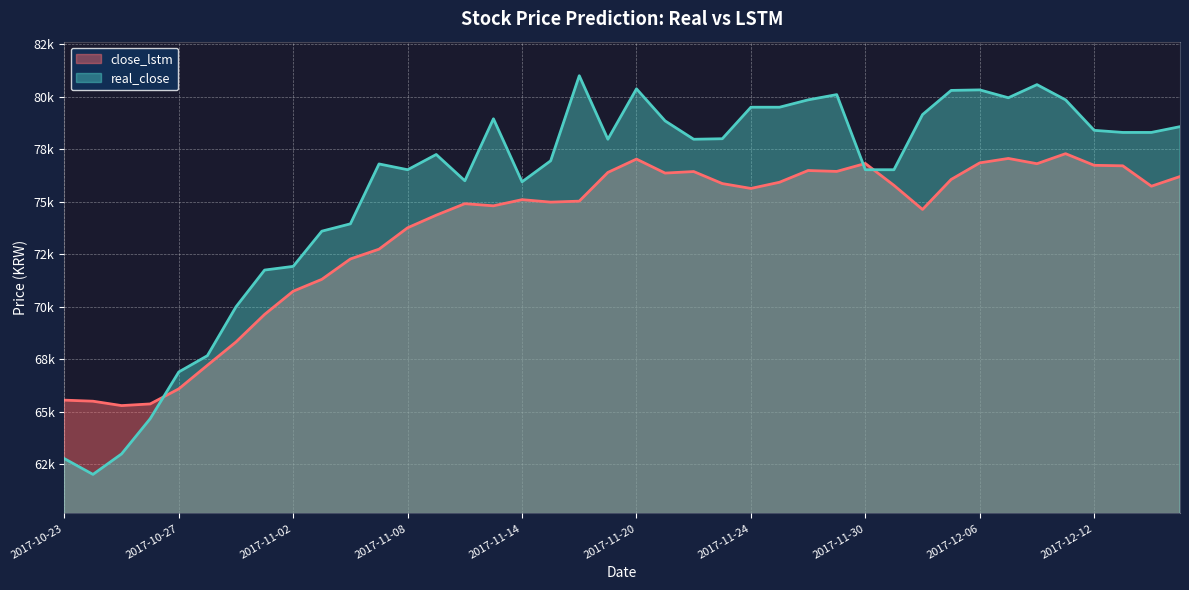

True or false: close_lstm has more than 0 interior local peaks.

True